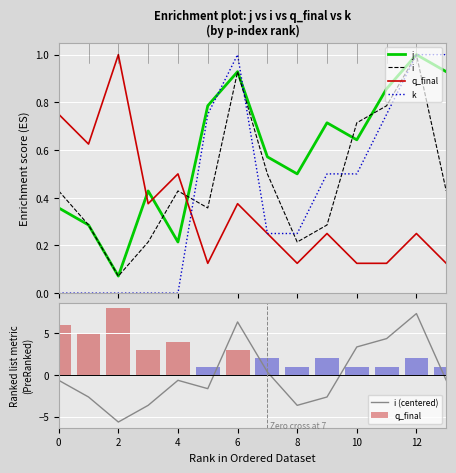

Which series has the largest range (max minus min)?

i (centered)